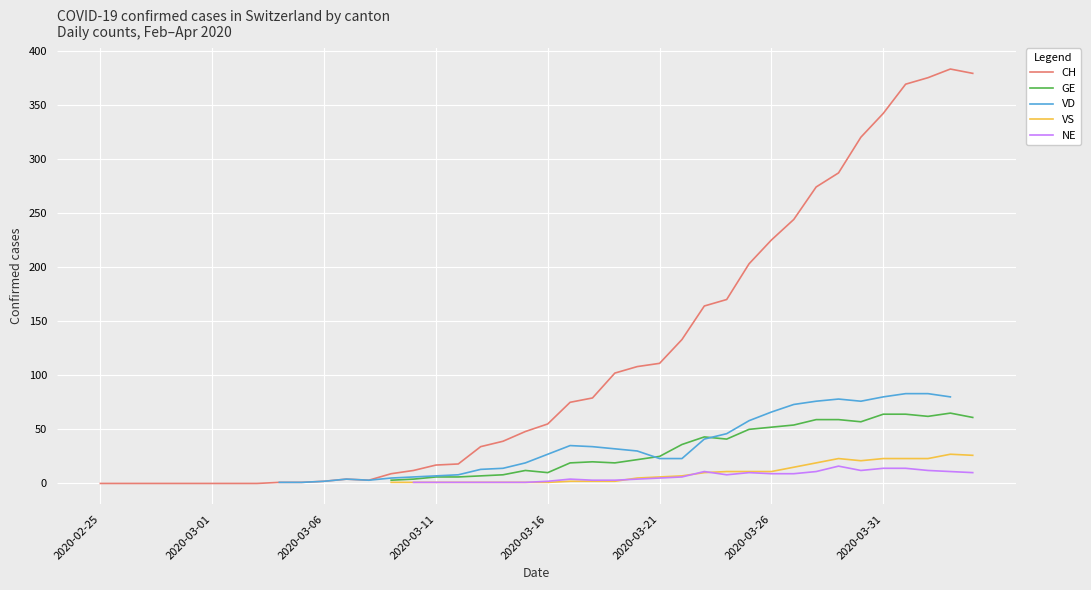

The CH series shows 170.0 at 2020-03-01. True or false?

False